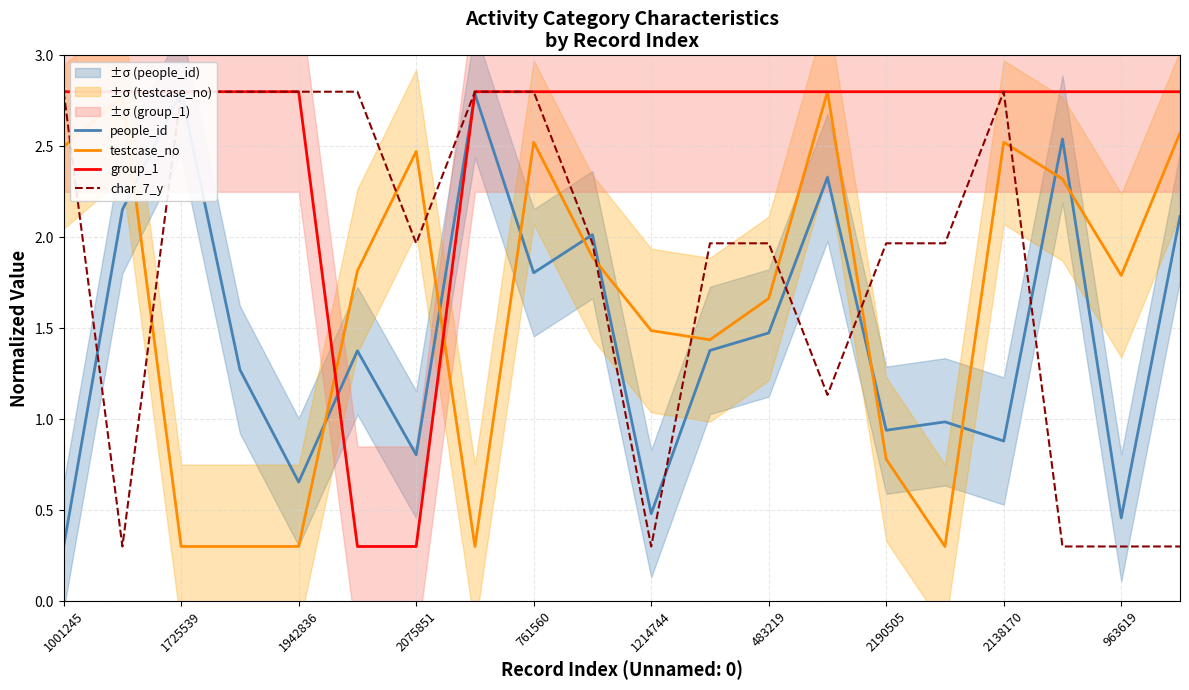

The value of testcase_no at 963619 is 0.4. True or false?

False